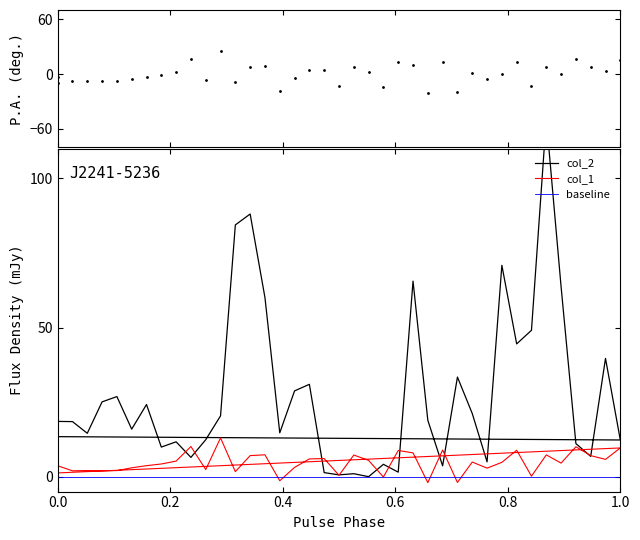

Between which two adjacent categories do col_1 and col_2 first intersect?

9 and 10